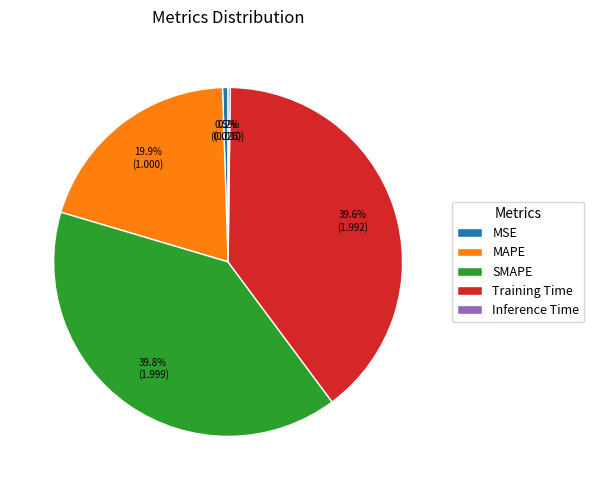

Does Training Time represent more than half of the total?

No